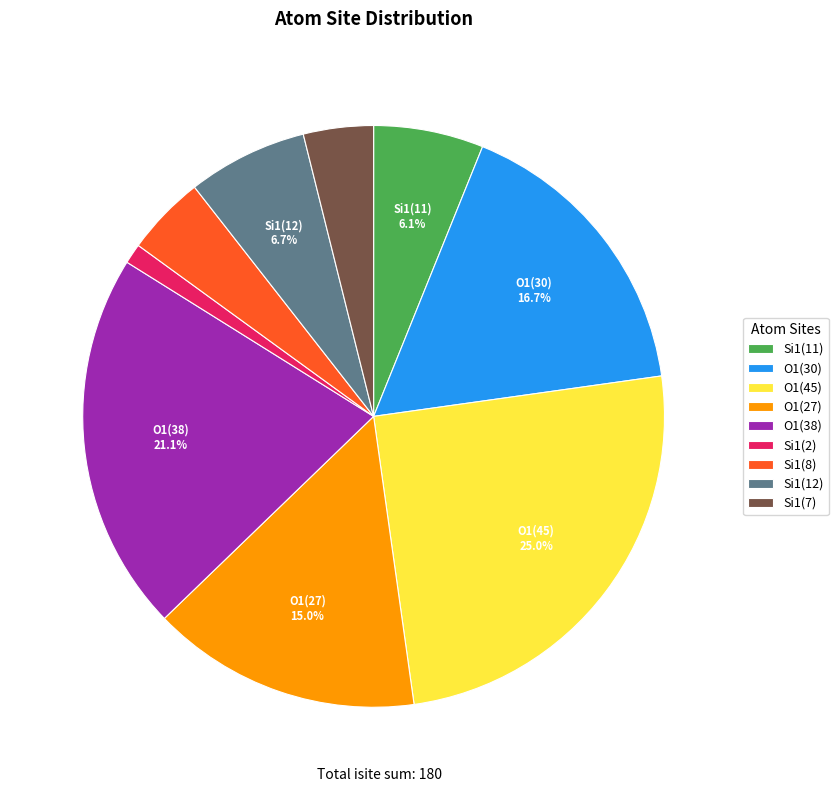

Rank the categories by value from highest to lowest.

O1(45), O1(38), O1(30), O1(27), Si1(12), Si1(11), Si1(8), Si1(7), Si1(2)